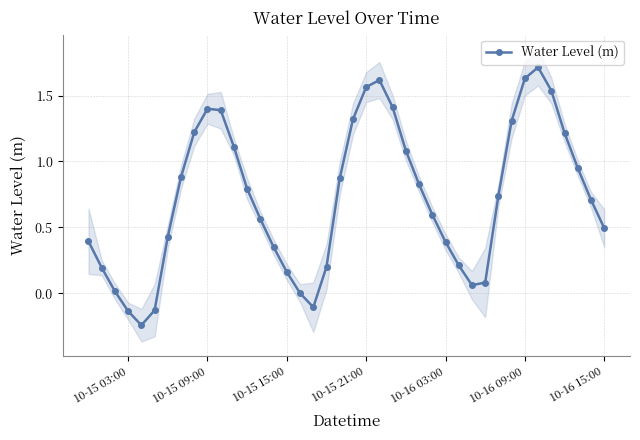

How many interior local valleys does the Water Level (m) series have?

3